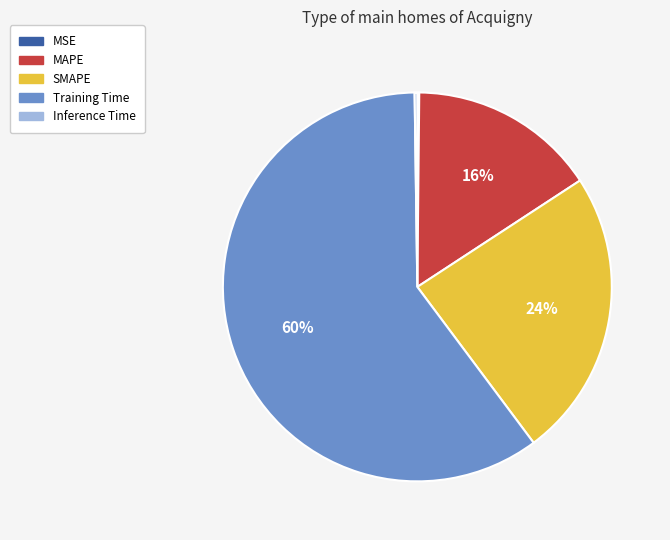

To the nearest percent, what percentage of the pie is SMAPE?

24%